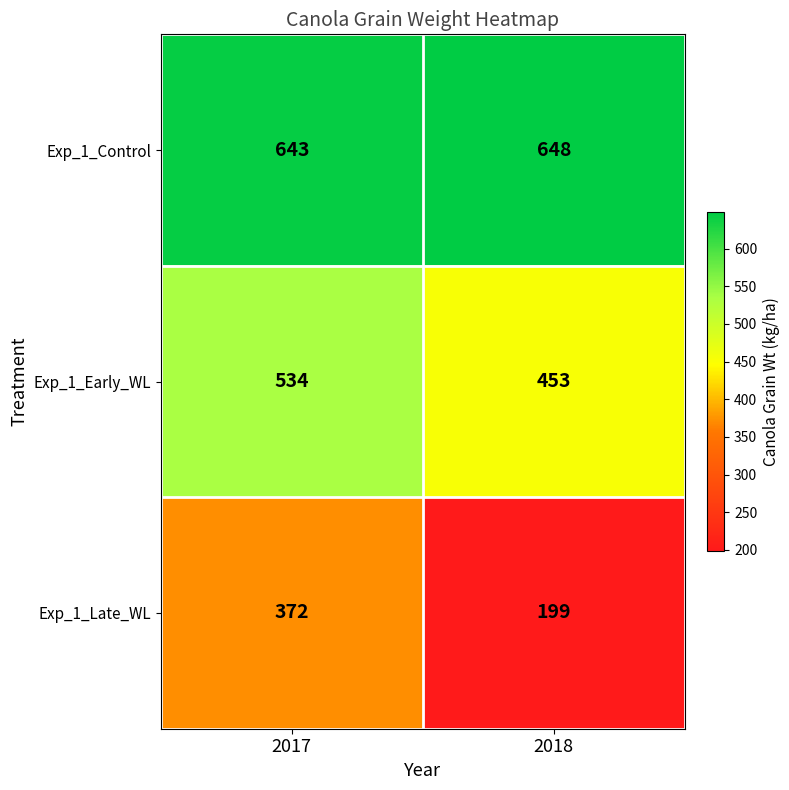

Reading left to right, what are all the values shown in this chart?

Exp_1_Control: 2017=643	2018=648
Exp_1_Early_WL: 2017=534	2018=453
Exp_1_Late_WL: 2017=372	2018=199